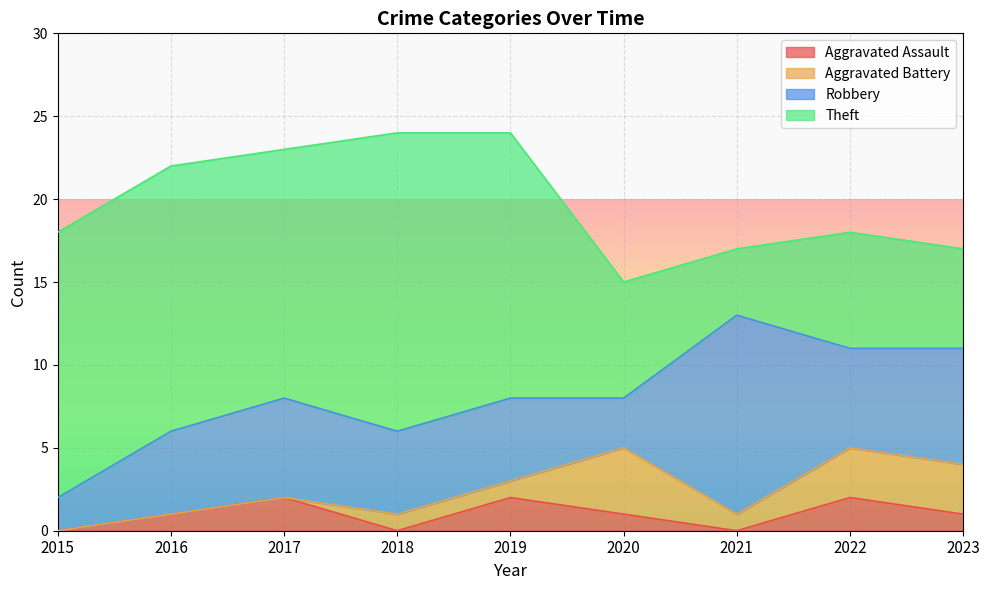

What is the total value across all series at 2022?

18